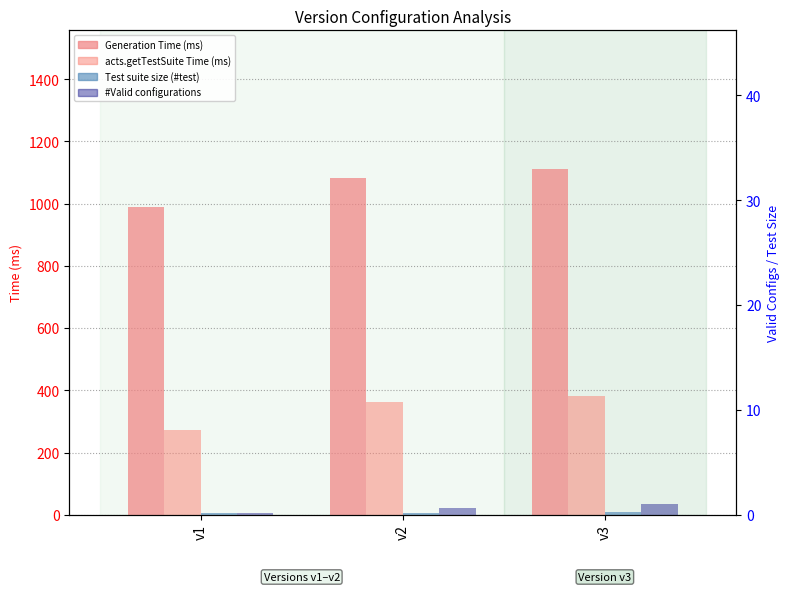

What is the difference between the acts.getTestSuite Time (ms) values at v1 and v2?

90